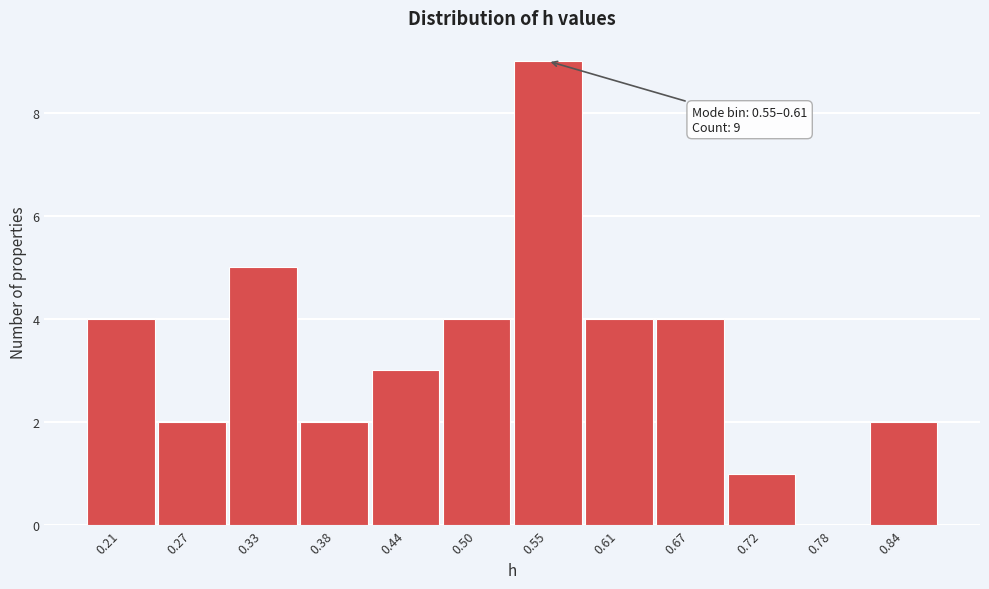

Reading right to left, list all the values displayed in this chart.

0.84=2	0.78=0	0.72=1	0.67=4	0.61=4	0.55=9	0.50=4	0.44=3	0.38=2	0.33=5	0.27=2	0.21=4